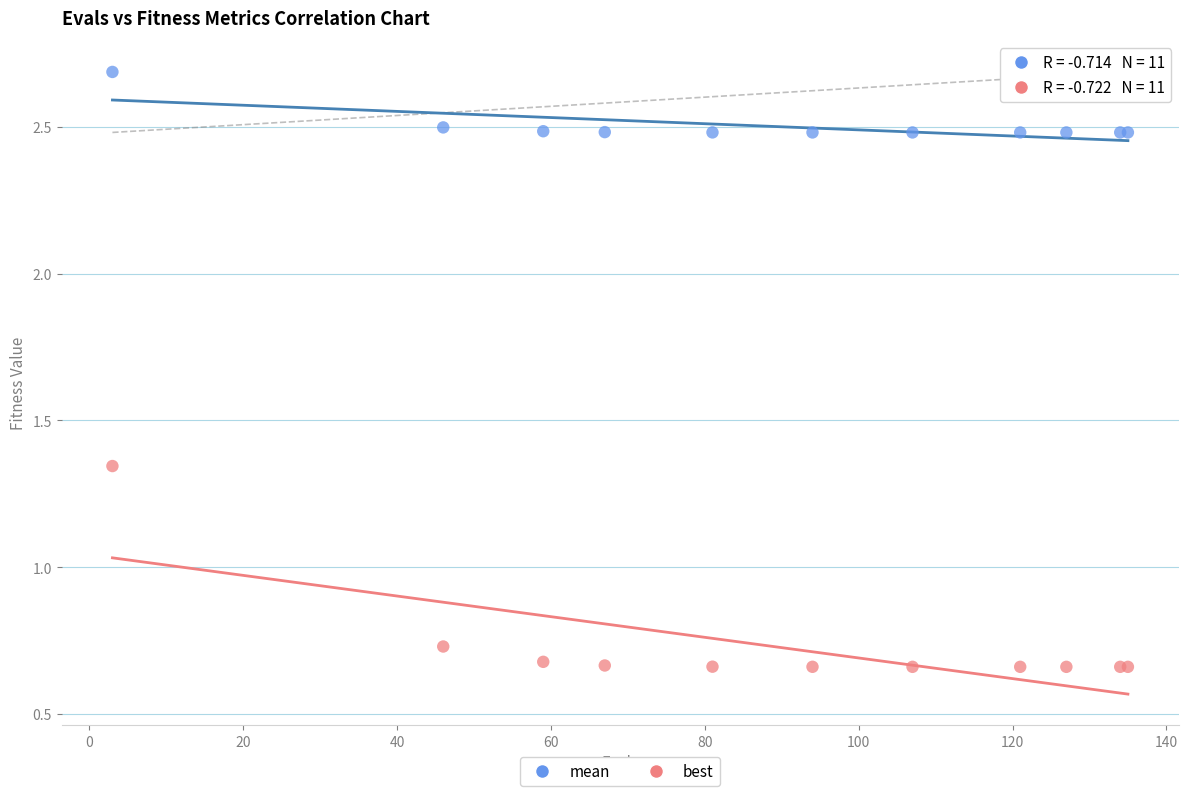

Which series has the largest Y range (max minus min)?

best